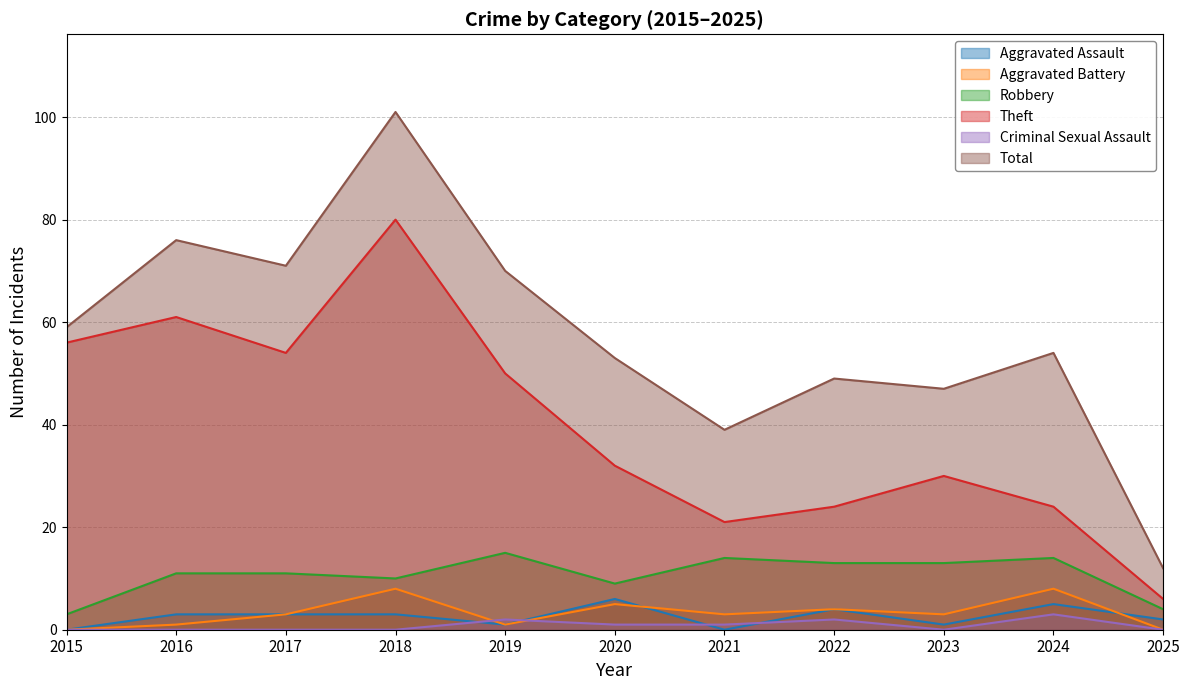

True or false: Aggravated Battery has more than 0 points higher than both neighbors.

True